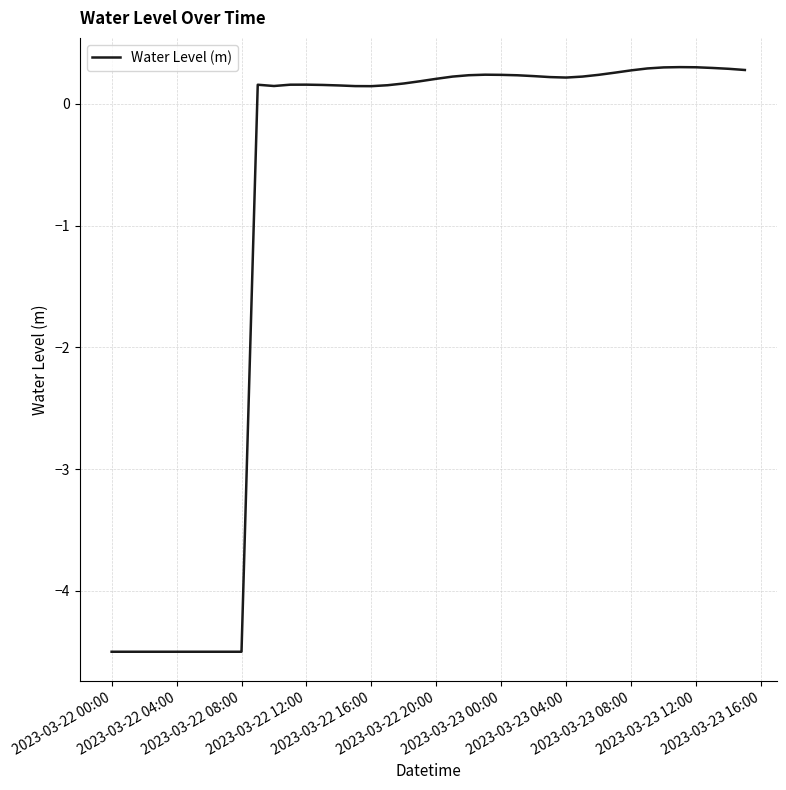

What is the difference between the maximum and minimum values?

4.8